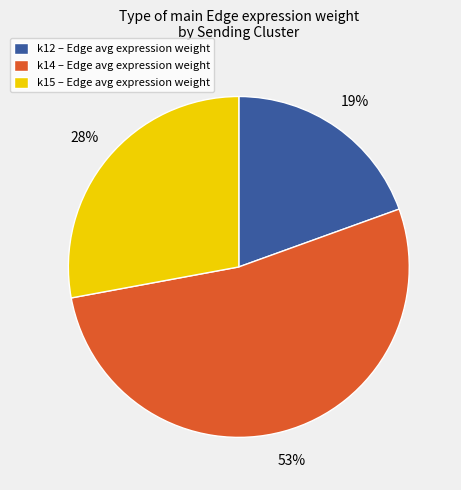

Is the sum of k14 – Edge avg expression weight and k12 – Edge avg expression weight greater than half?

Yes